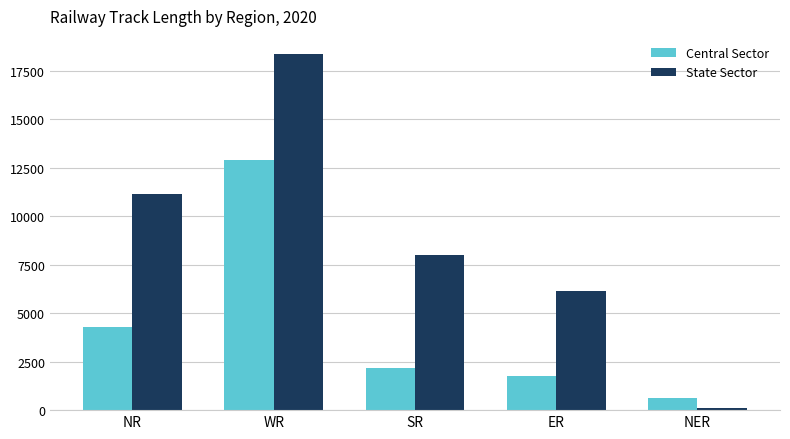

What position from the left is NR?

1